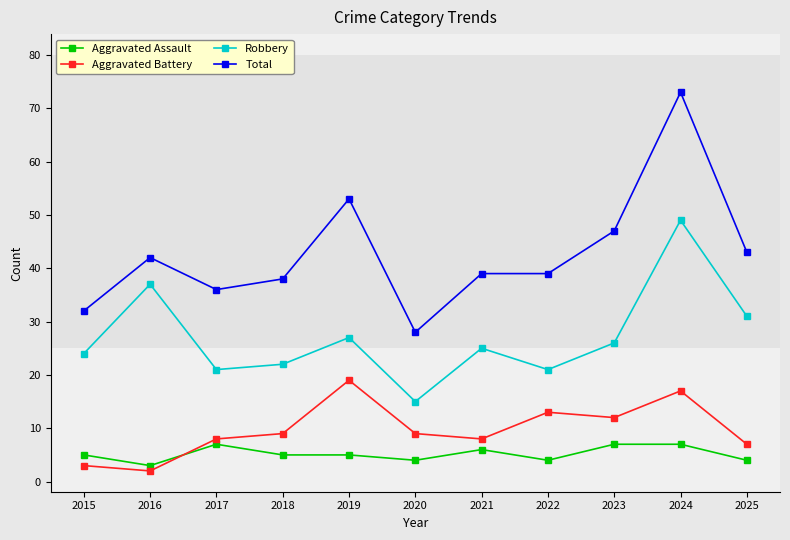

Rank the series at 2024 from lowest to highest value.

Aggravated Assault, Aggravated Battery, Robbery, Total